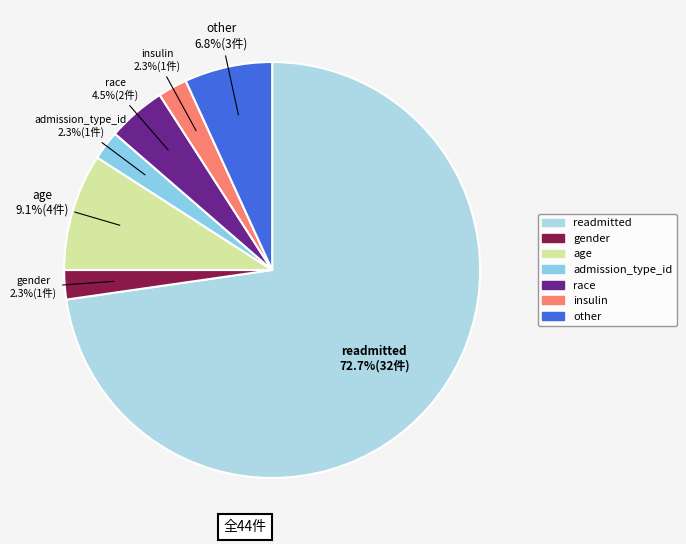

Which slice is the largest?

readmitted